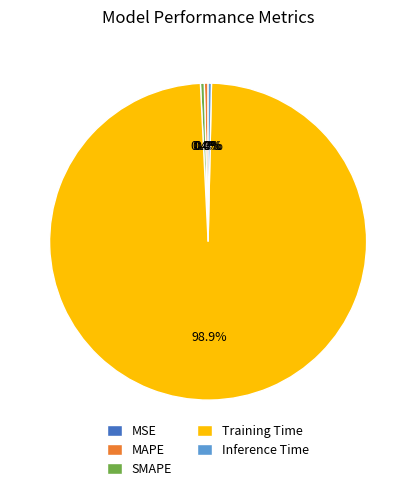

To the nearest percent, what is the difference between the Training Time and Inference Time slice percentages?

99%